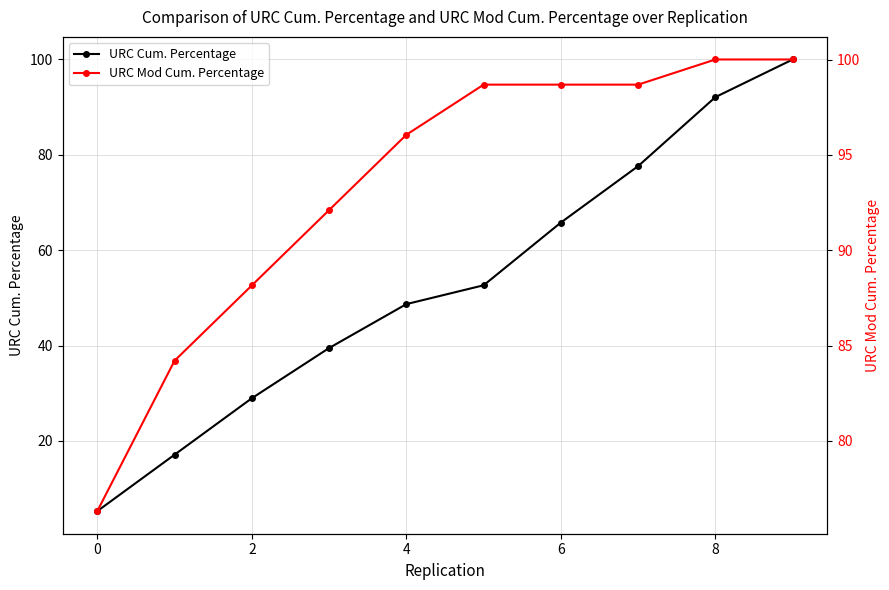

List the series in order of their overall mean, lowest first.

URC Cum. Percentage, URC Mod Cum. Percentage